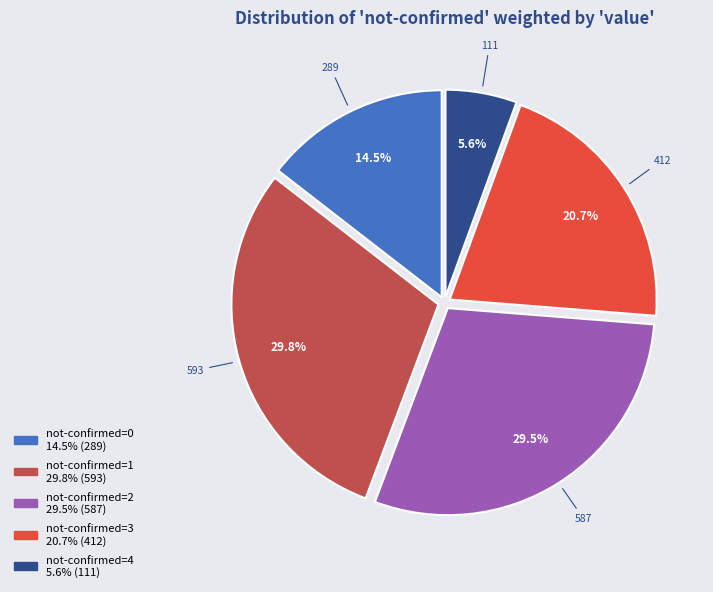

Does any single category account for the majority?

No